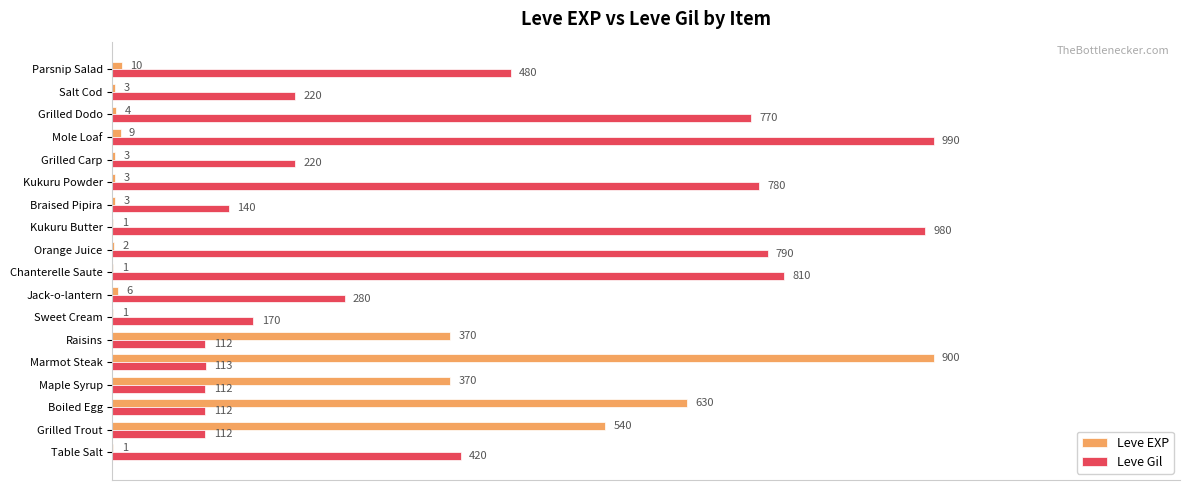

What are all the series names shown in the legend?

Leve EXP, Leve Gil